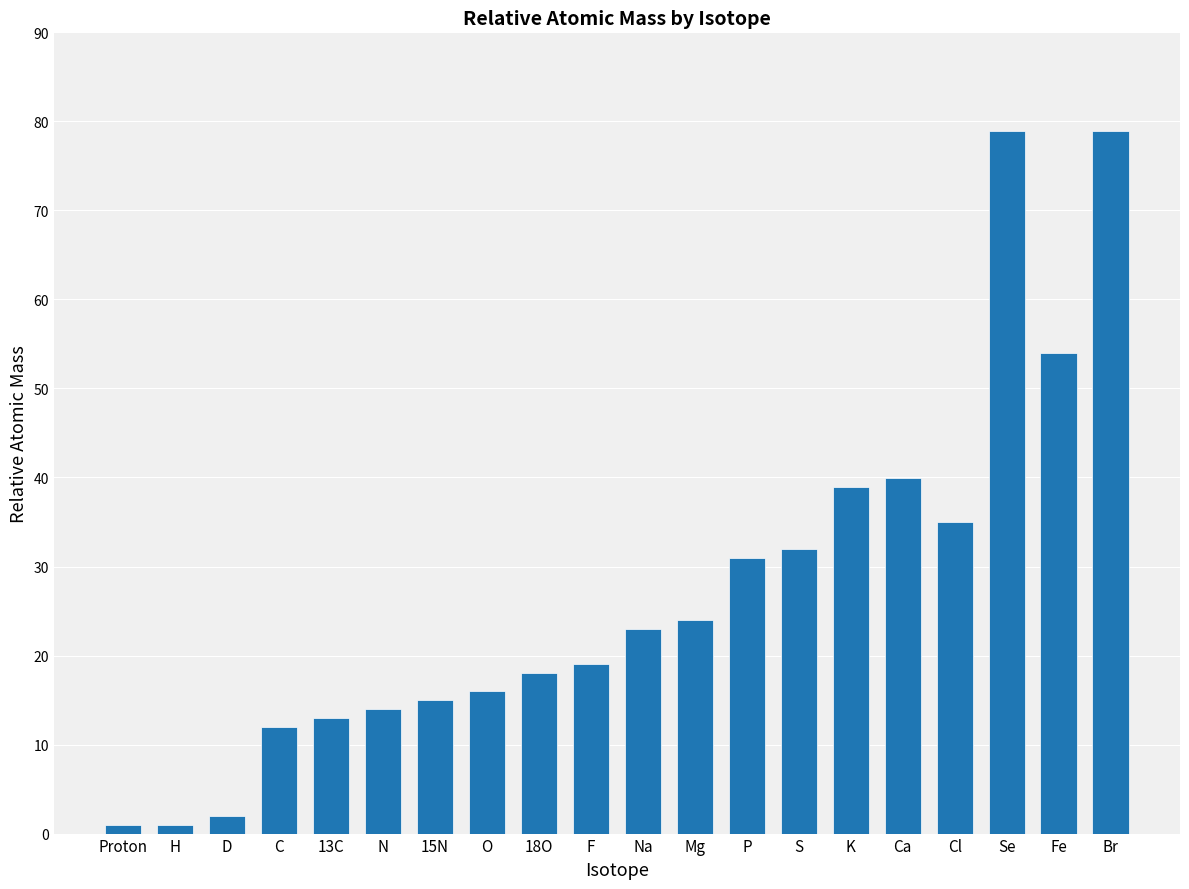

How many distinct data groups are displayed?

1